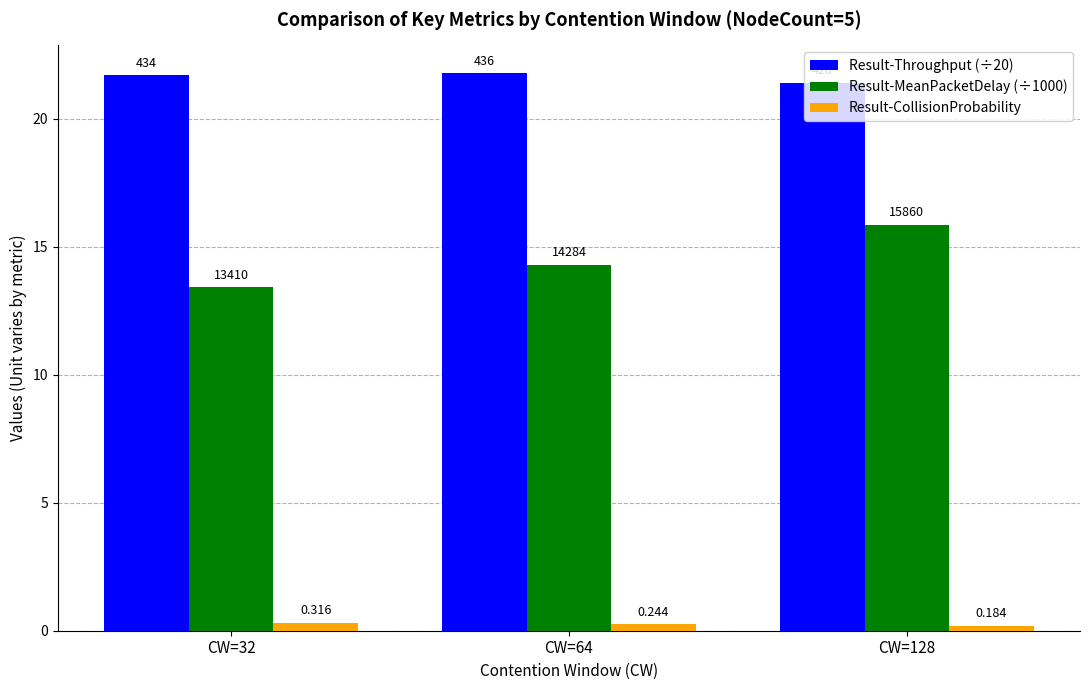

Which series changed the most between CW=32 and CW=128?

Result-MeanPacketDelay (÷1000)